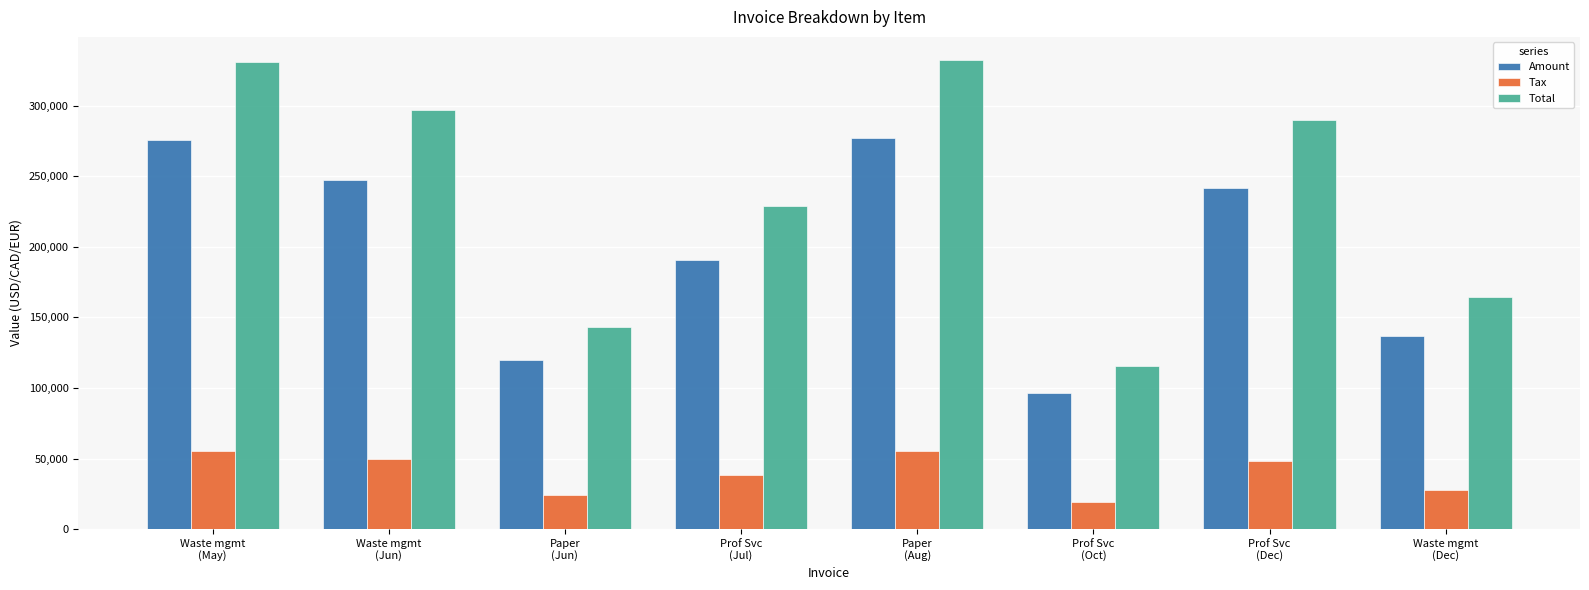

What is the average value of the Total series?

237841.6